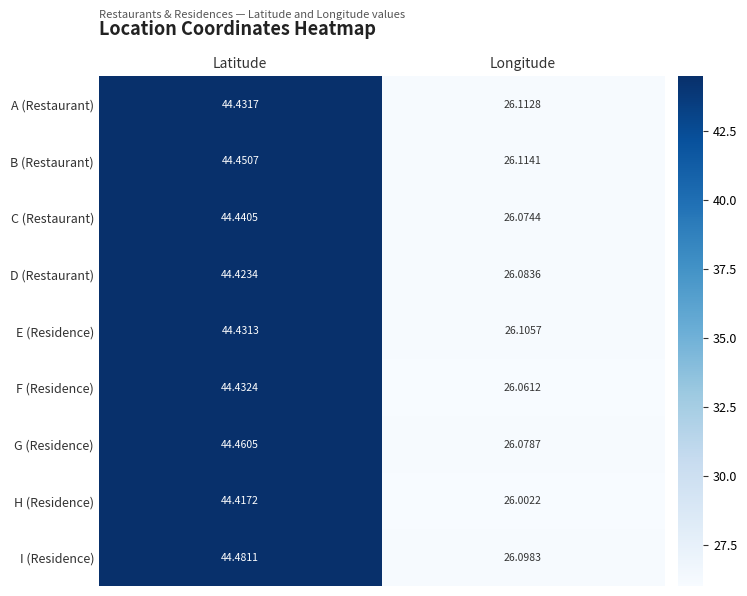

Which series has the largest total across all categories?

I (Residence)